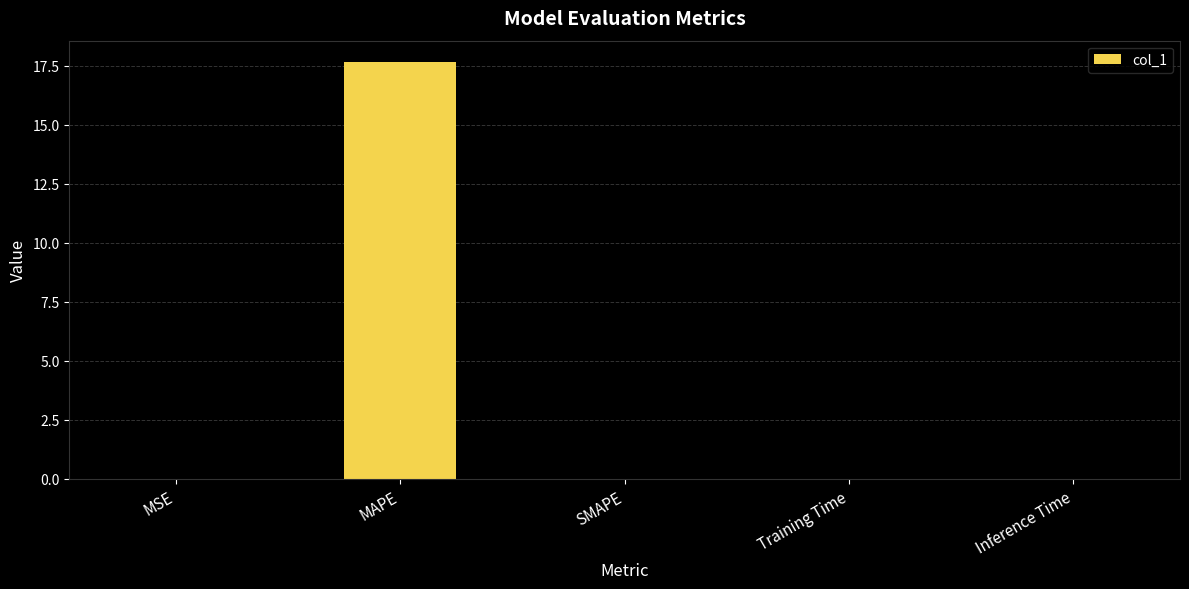

The chart shows a value of 10.1 at MAPE. True or false?

False